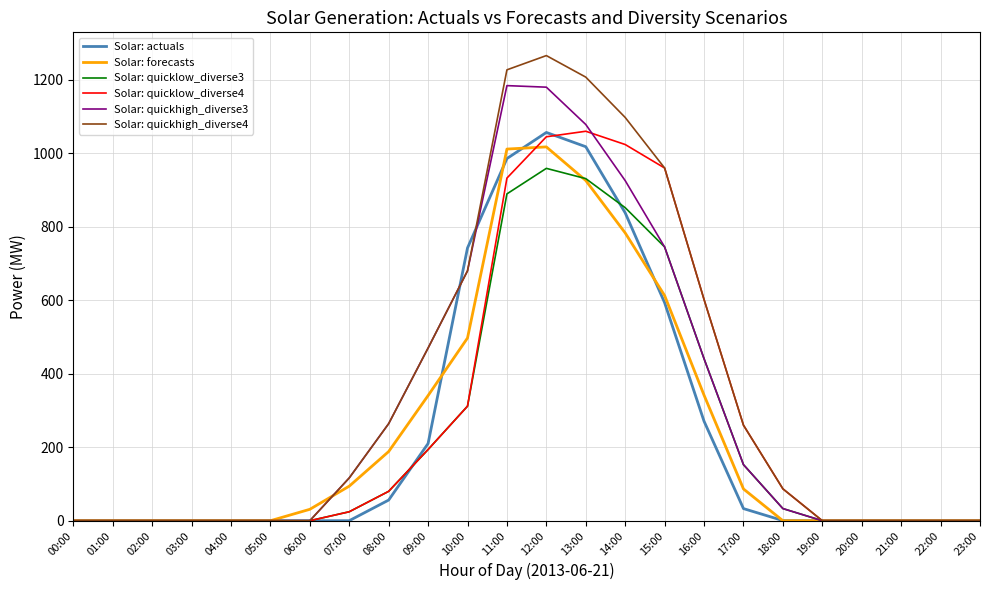

Is this an area chart (filled region under the line)?

No